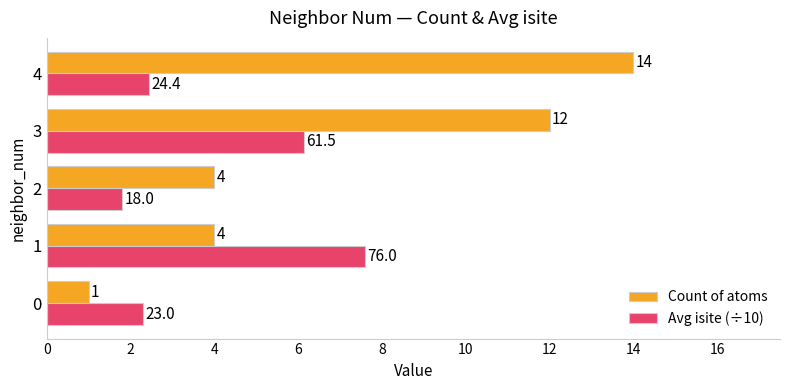

What is the sum of all Count of atoms values?

35.0